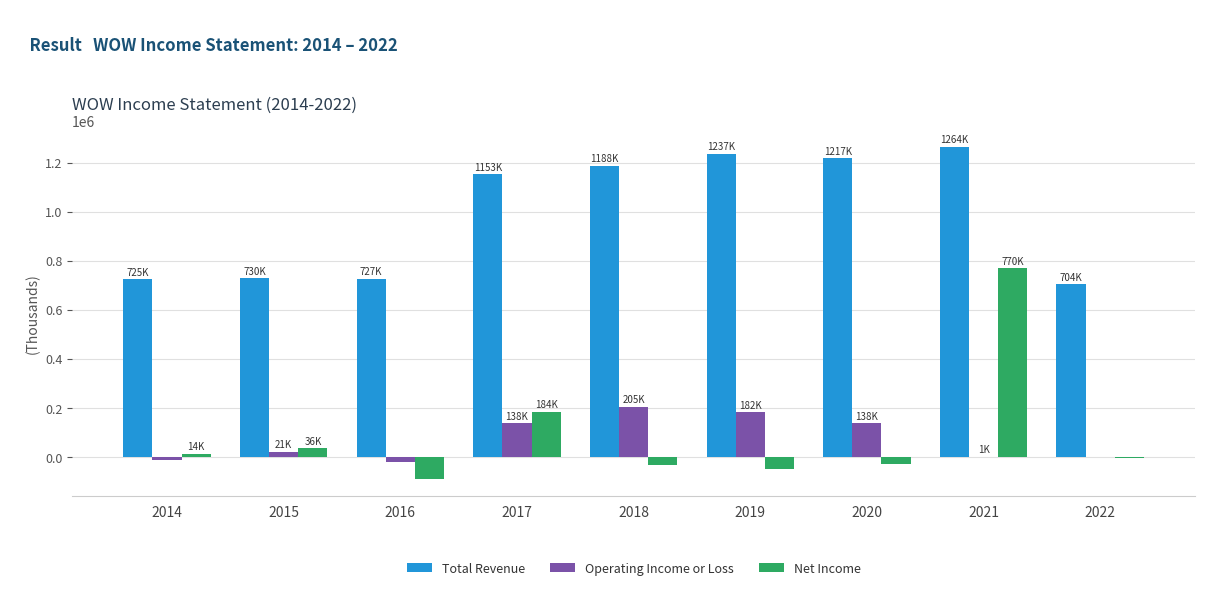

Is the value of Total Revenue at 2022 greater than the value of Net Income at 2021?

No